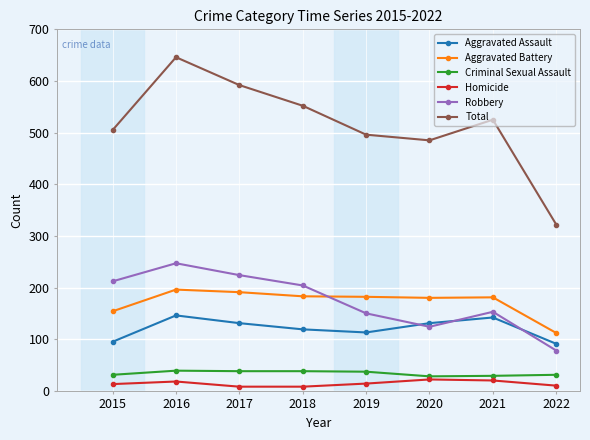

True or false: Aggravated Assault has a value of 135 at 2015.

False